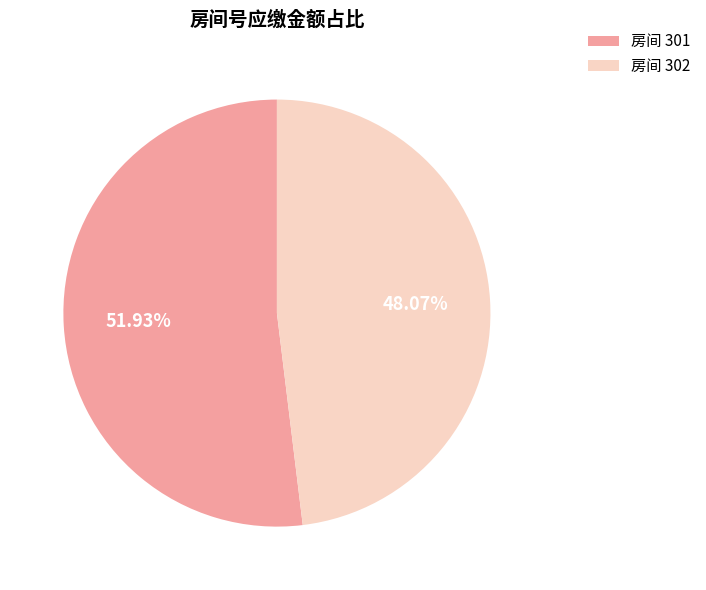

Do 房间 302 and 房间 301 together represent more than half of the pie?

Yes